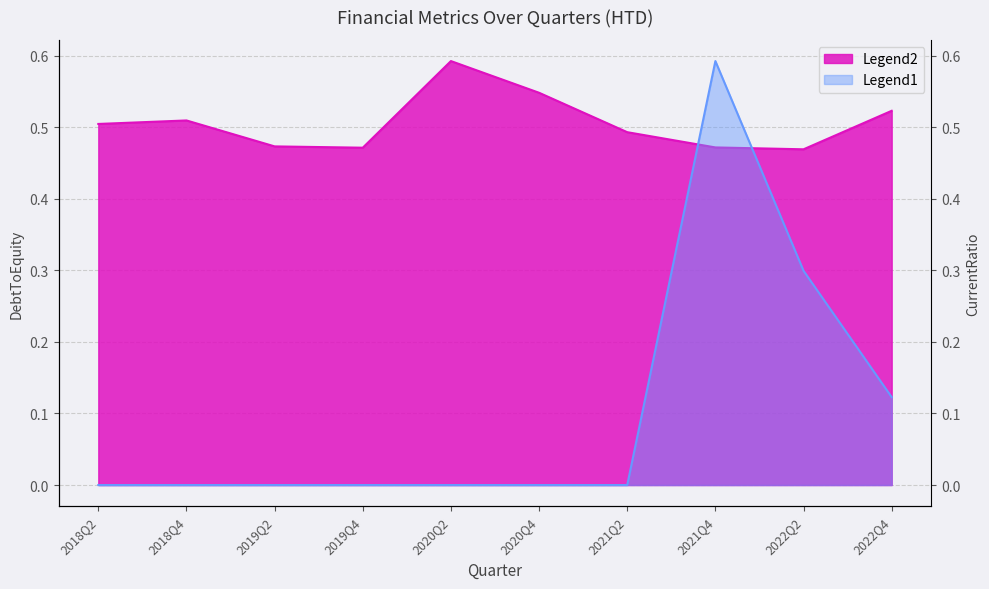

What is the label of the 6th point from the right?

2020Q2